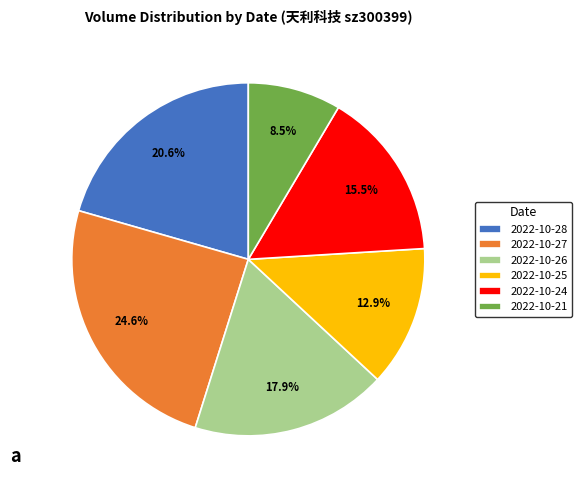

Which has a higher value, 2022-10-28 or 2022-10-24?

2022-10-28